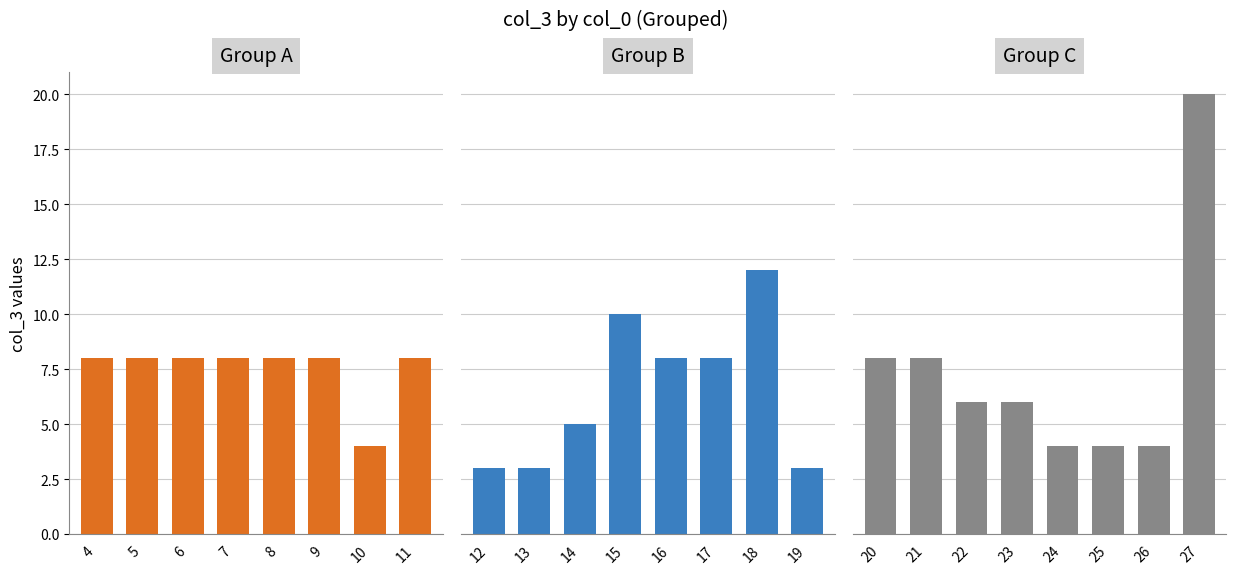

The Group A series shows 4 at 9. True or false?

False